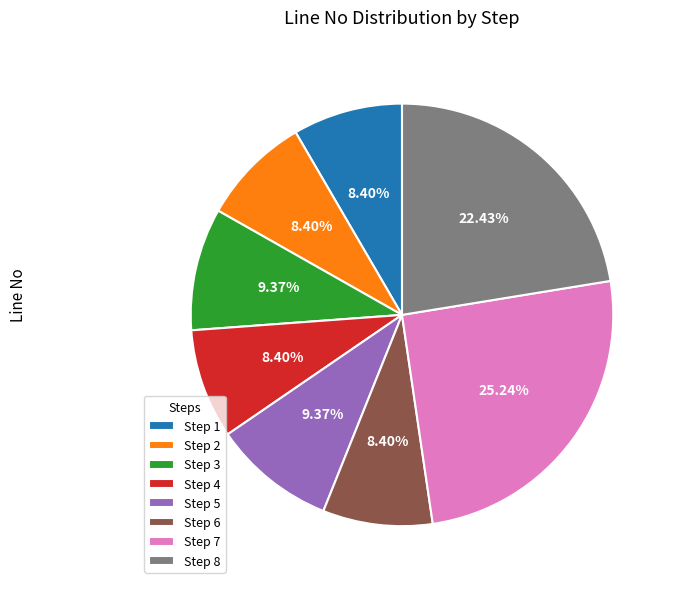

Is there a majority slice in this chart?

No